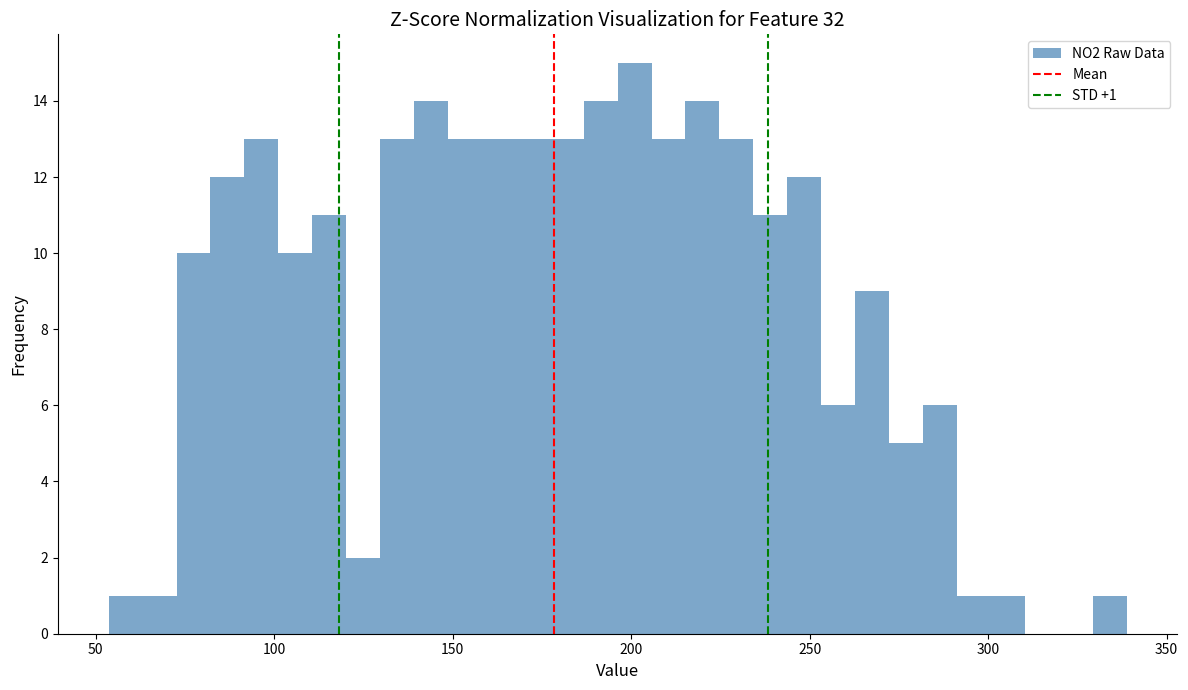

Read against the x-axis, roughly where is the centre of the tallest bar?

200